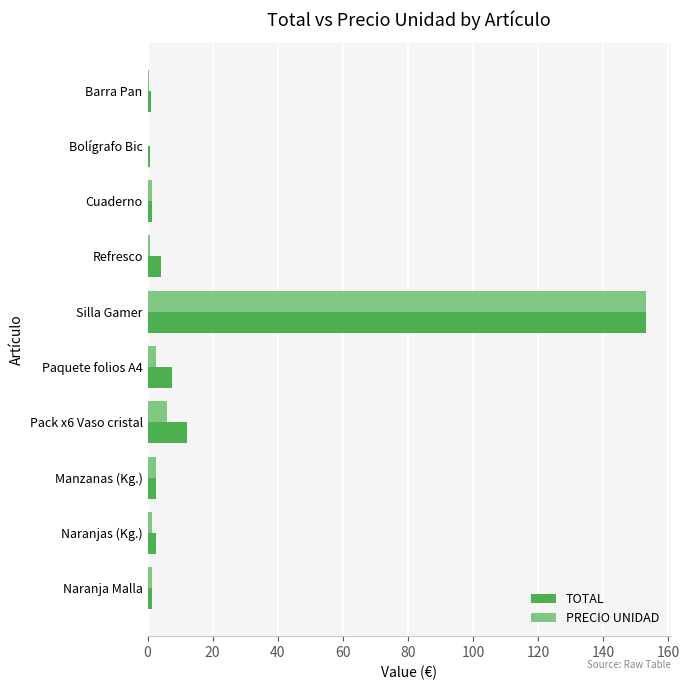

Is the value of TOTAL at Barra Pan greater than the value of PRECIO UNIDAD at Silla Gamer?

No